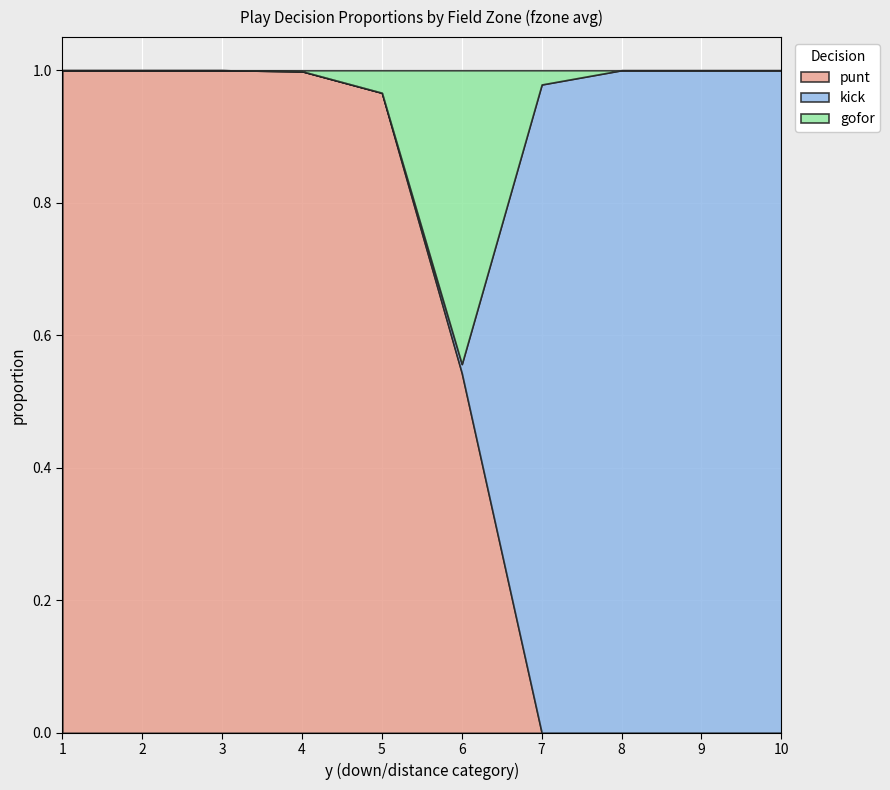

Is it true that kick equals 1.0 at 9?

True